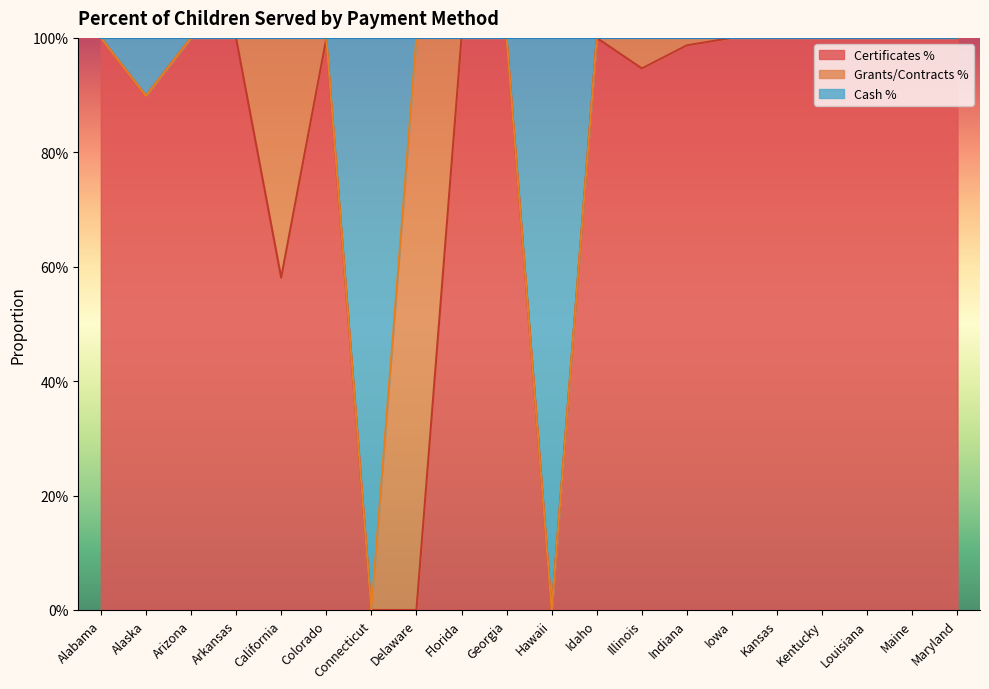

At which category does Cash % reach its first local valley?

Alaska